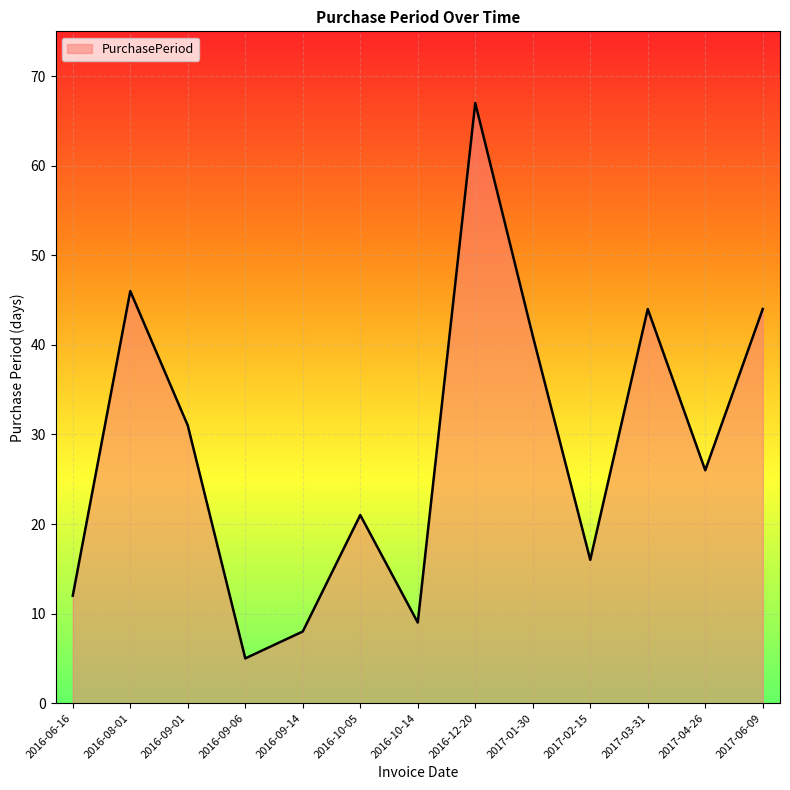

What position from the left is 2016-09-01?

3